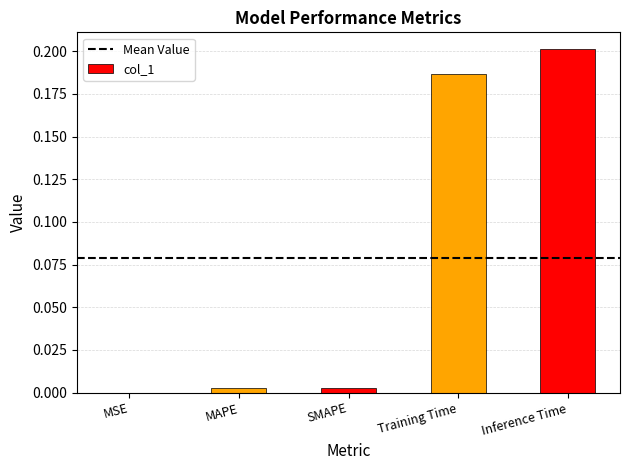

Which has a higher value, SMAPE or Training Time?

Training Time